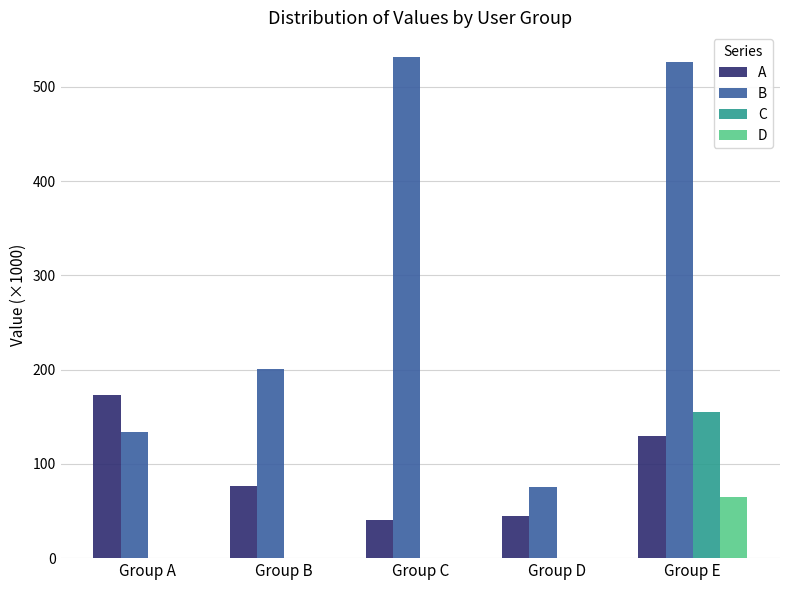

Read the A value at Group C.

40.4